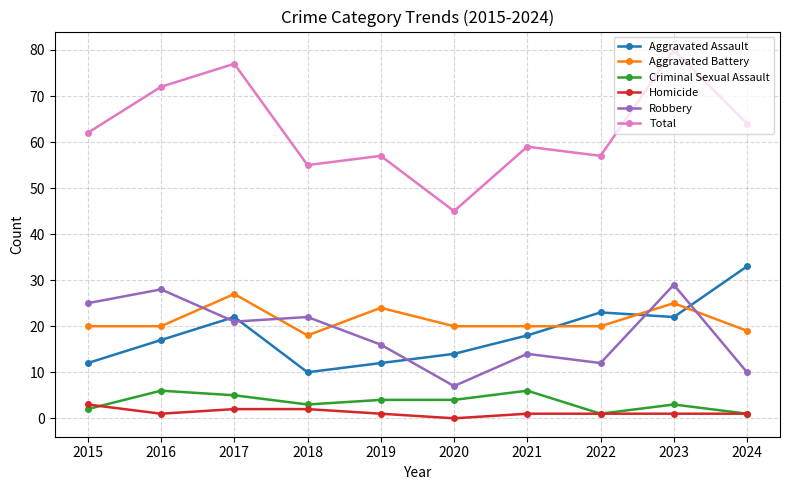

What is the difference between the highest and lowest values at 2024?

63